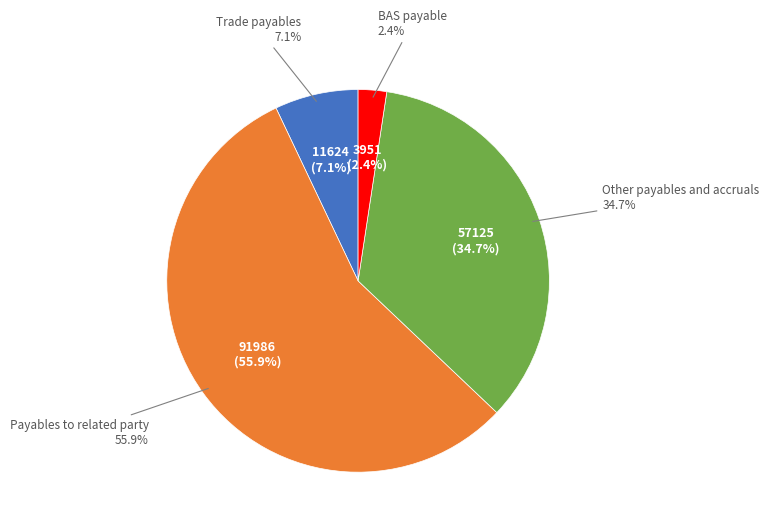

The Trade payables slice represents 7% of the pie. True or false?

True